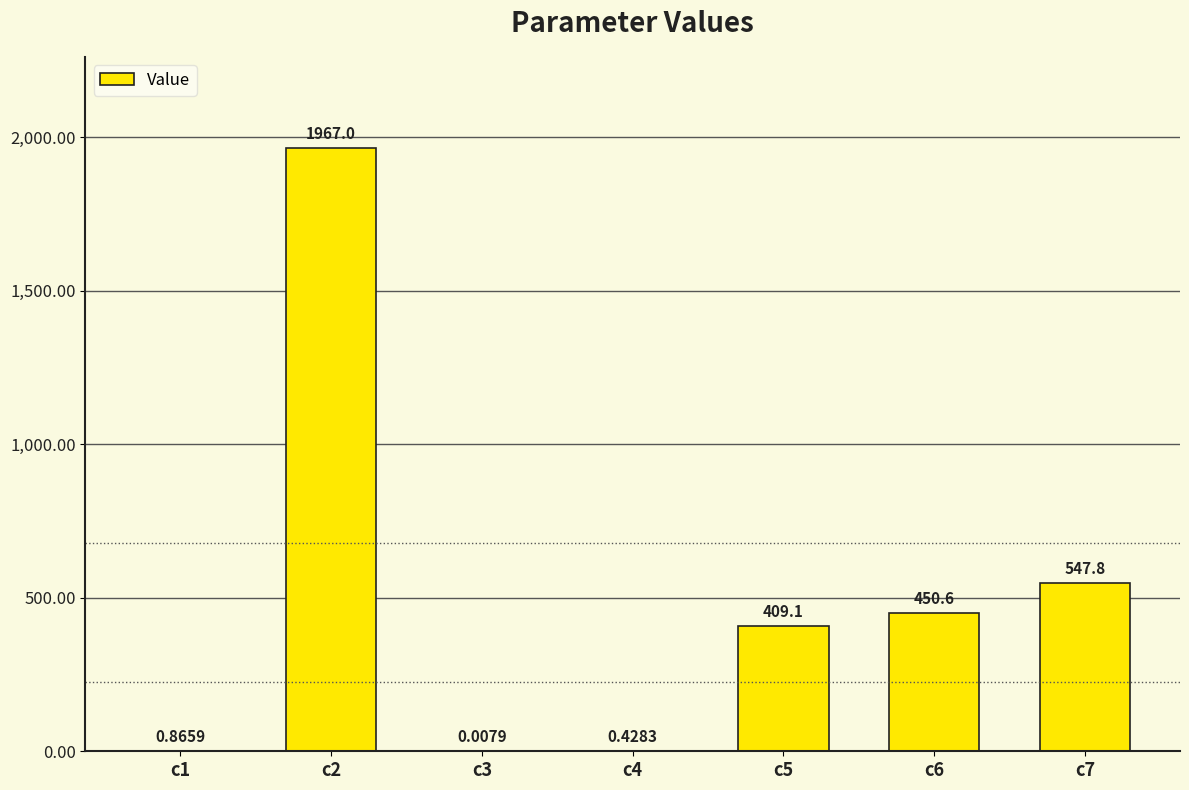

At which category does the chart reach its peak across all series?

c2